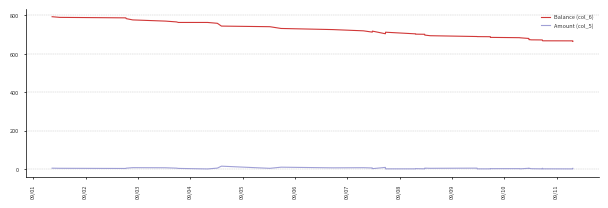

What are all the series names shown in the legend?

Balance (col_6), Amount (col_5)